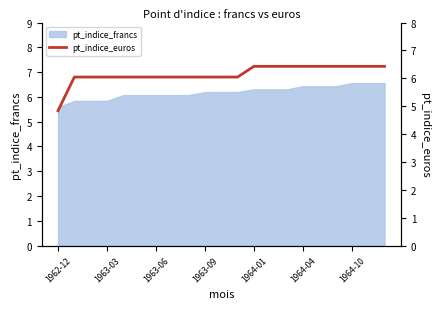

The pt_indice_francs series shows 2.6 at 1963-03. True or false?

False